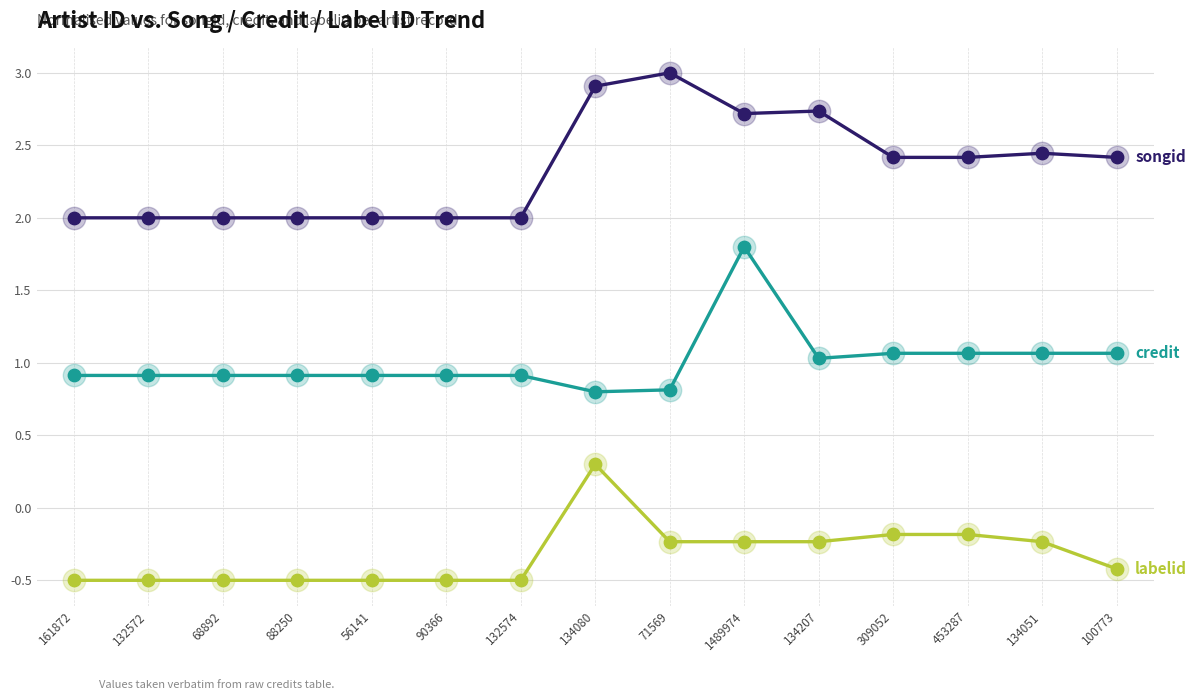

What is the difference between the highest and lowest values at 453287?

2.6